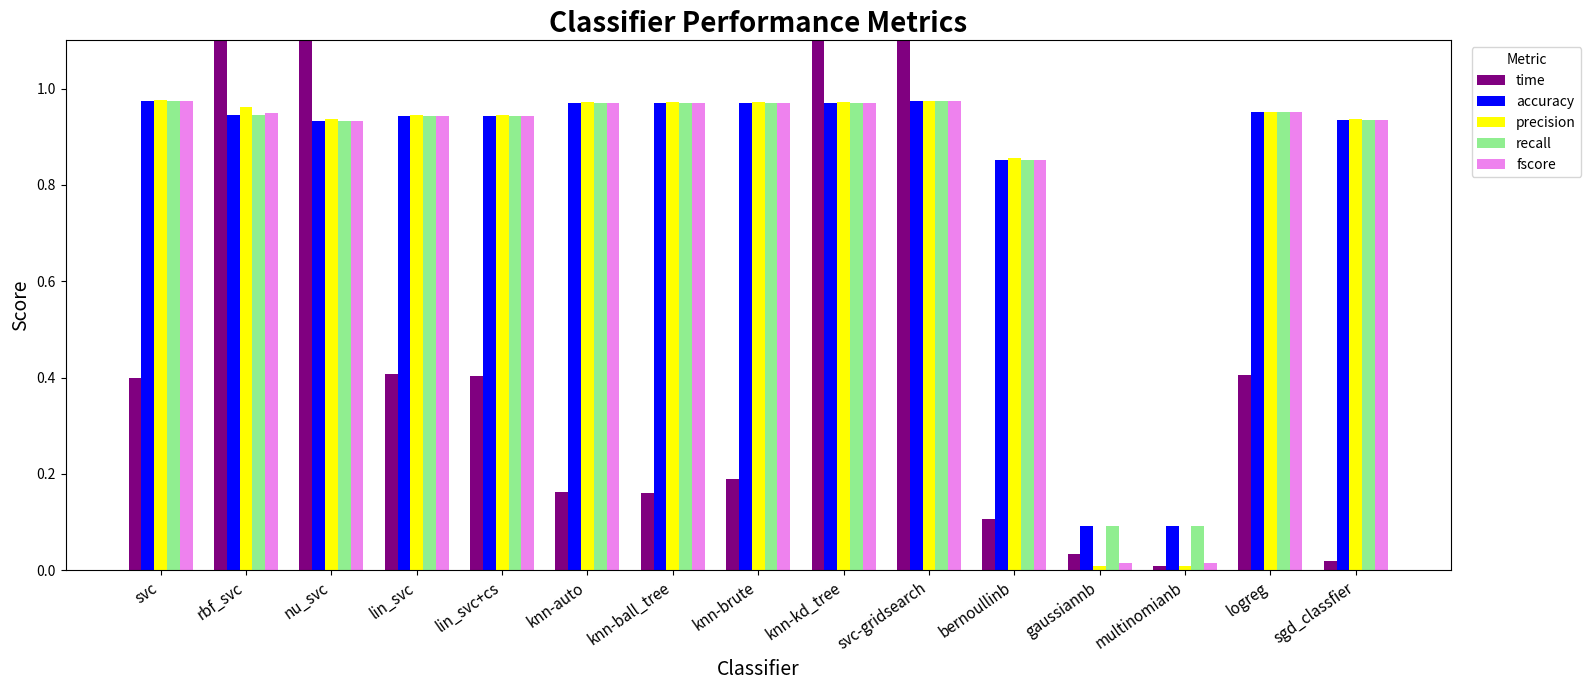

The precision series shows 1.0 at knn-auto. True or false?

True